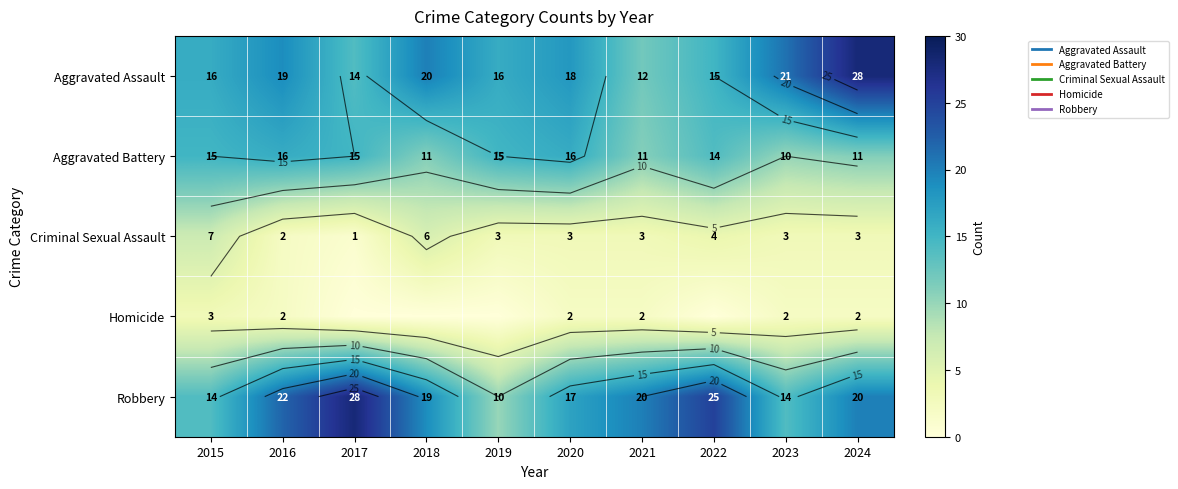

What is the difference between the maximum and minimum values in the Aggravated Assault series?

16